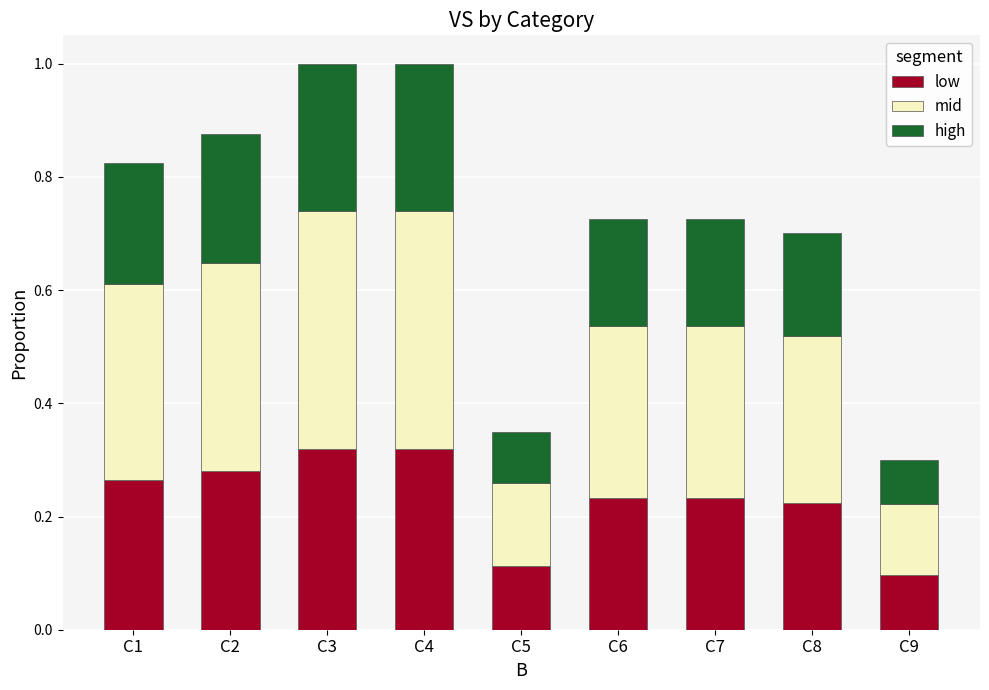

Count the low values in the range 0 to 1.

9